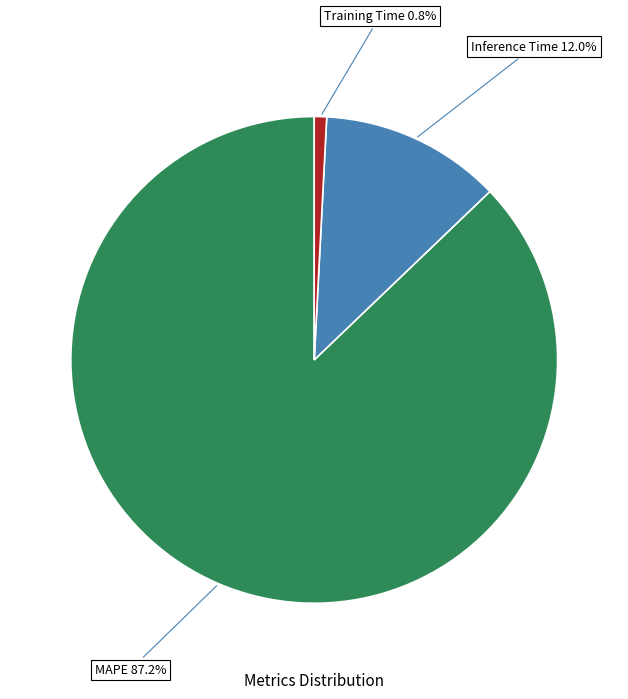

How many segments does this pie chart have?

3